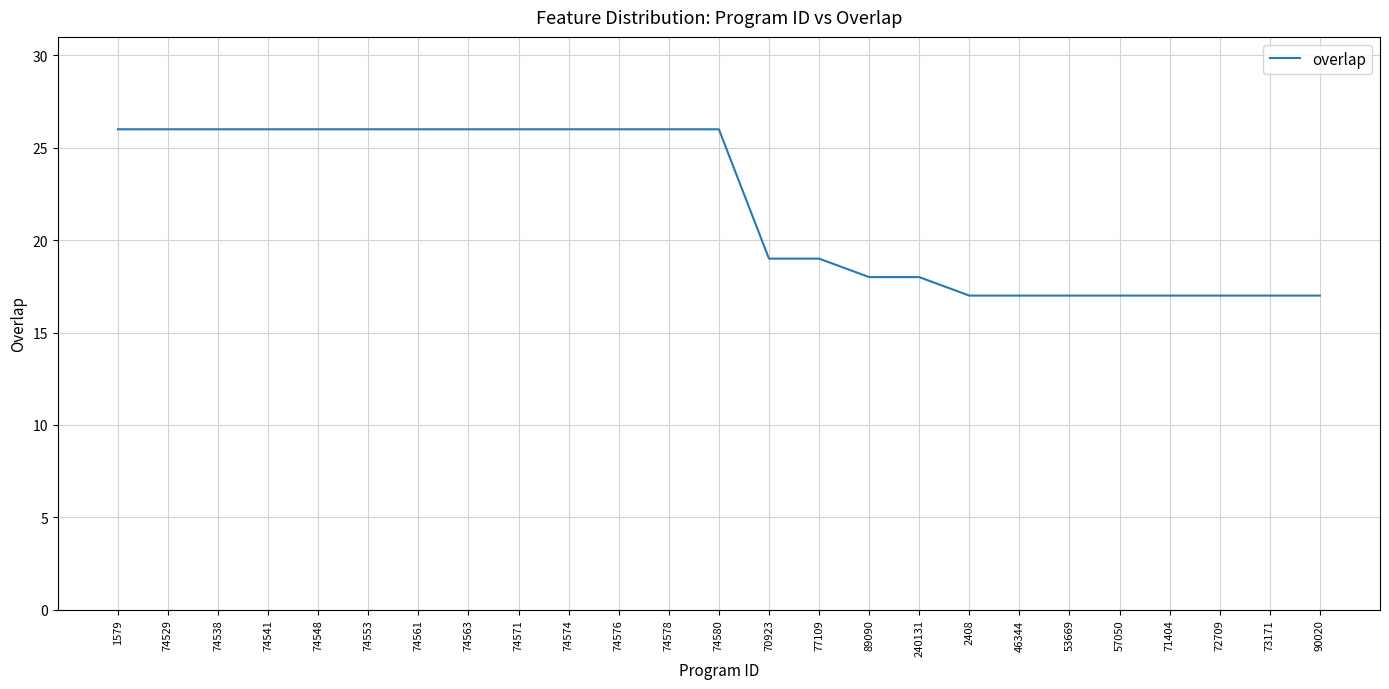

Reading right to left, transcribe all the data shown in this chart.

90020=17	73171=17	72709=17	71404=17	57050=17	53669=17	46344=17	2408=17	240131=18	89090=18	77109=19	70923=19	74580=26	74578=26	74576=26	74574=26	74571=26	74563=26	74561=26	74553=26	74548=26	74541=26	74538=26	74529=26	1579=26